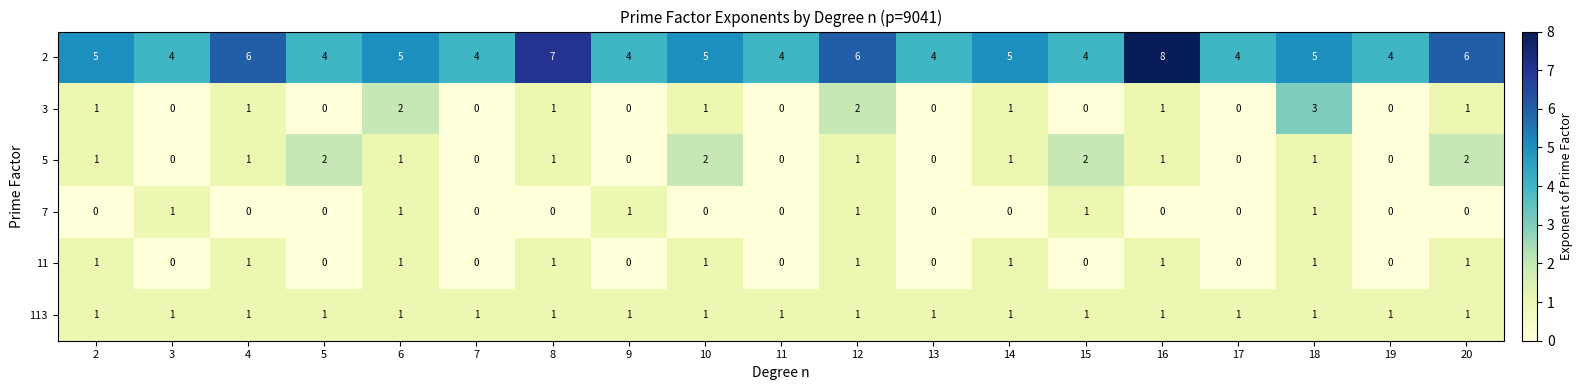

At which label does 2 reach its peak?

16